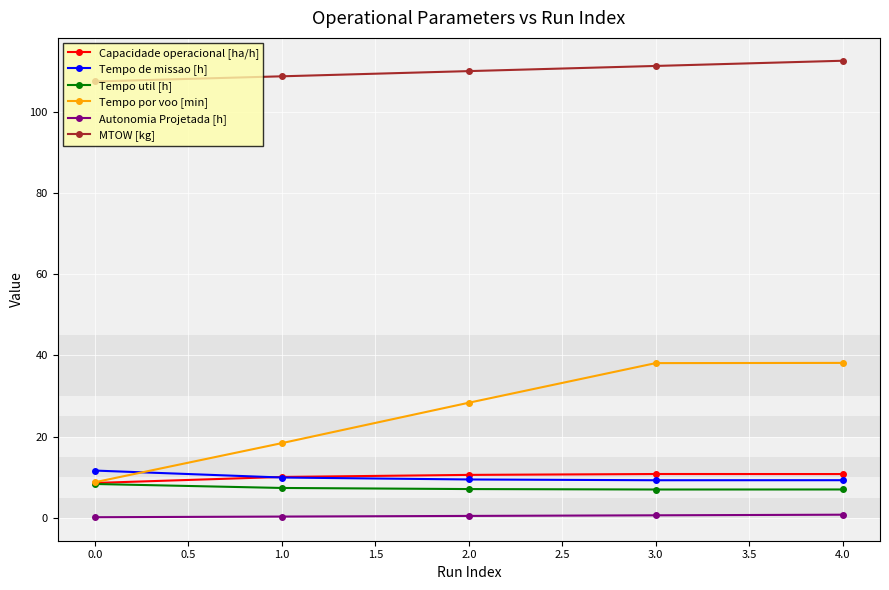

True or false: Tempo por voo [min] has more than 1 points higher than both neighbors.

False